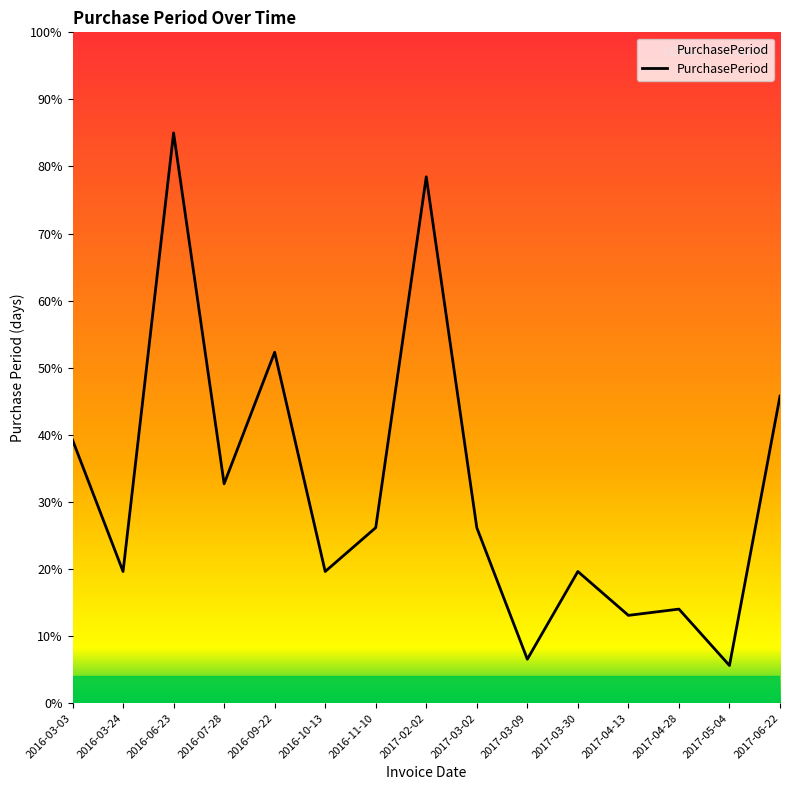

Reading left to right, what are all the values shown in this chart?

39.2	19.6	85.0	32.7	52.3	19.6	26.2	78.5	26.2	6.5	19.6	13.1	14.0	5.6	45.8